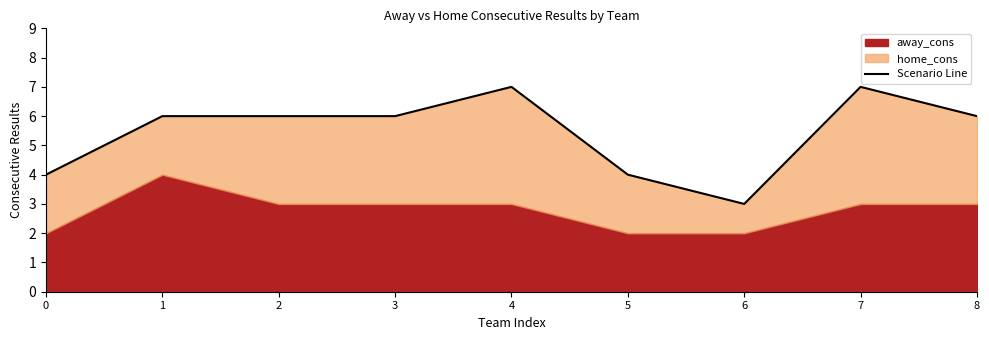

What is the change in value from 0 to 1?

+2